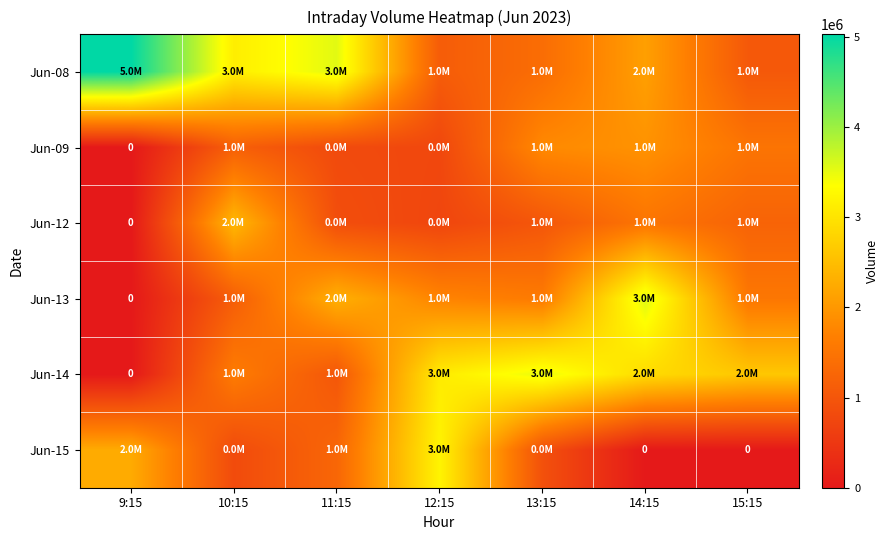

True or false: Jun-15 has a value of 2252836 at 9:15.

True